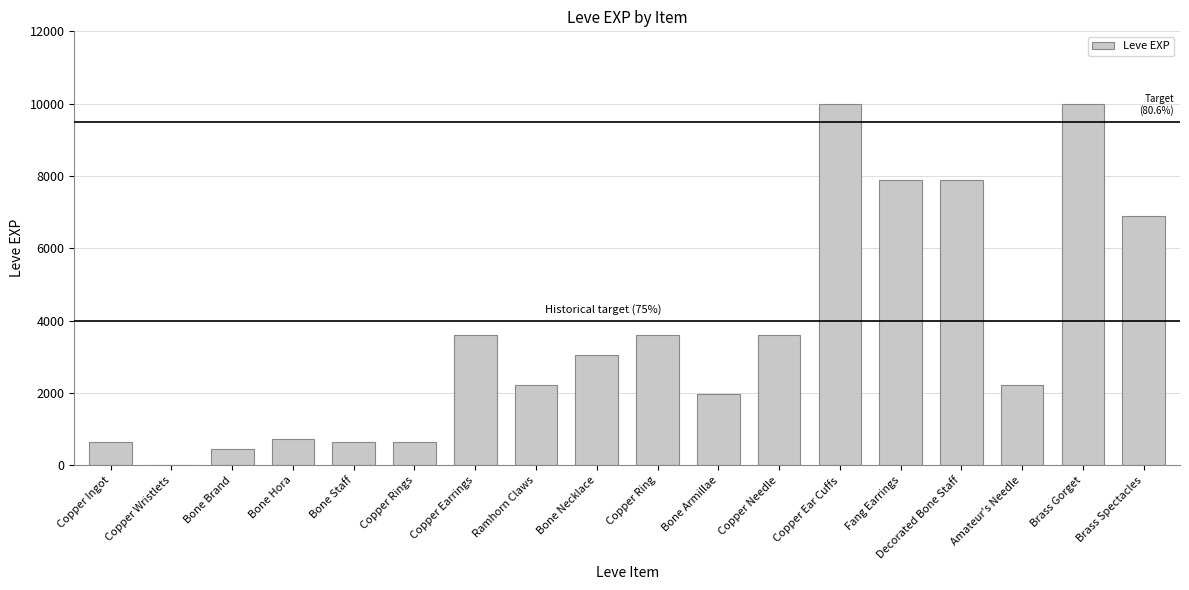

Reading left to right, extract all data points from this chart.

Copper Ingot=630	Copper Wristlets=1	Bone Brand=450	Bone Hora=720	Bone Staff=630	Copper Rings=630	Copper Earrings=3600	Ramhorn Claws=2230	Bone Necklace=3040	Copper Ring=3600	Bone Armillae=1980	Copper Needle=3600	Copper Ear Cuffs=9990	Fang Earrings=7880	Decorated Bone Staff=7880	Amateur's Needle=2230	Brass Gorget=9990	Brass Spectacles=6880